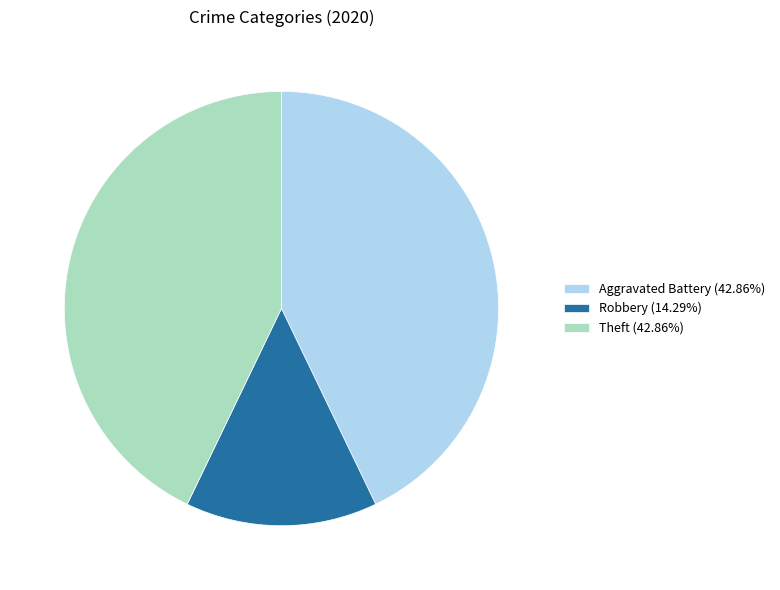

Is Aggravated Battery (42.86%) the majority of the pie?

No